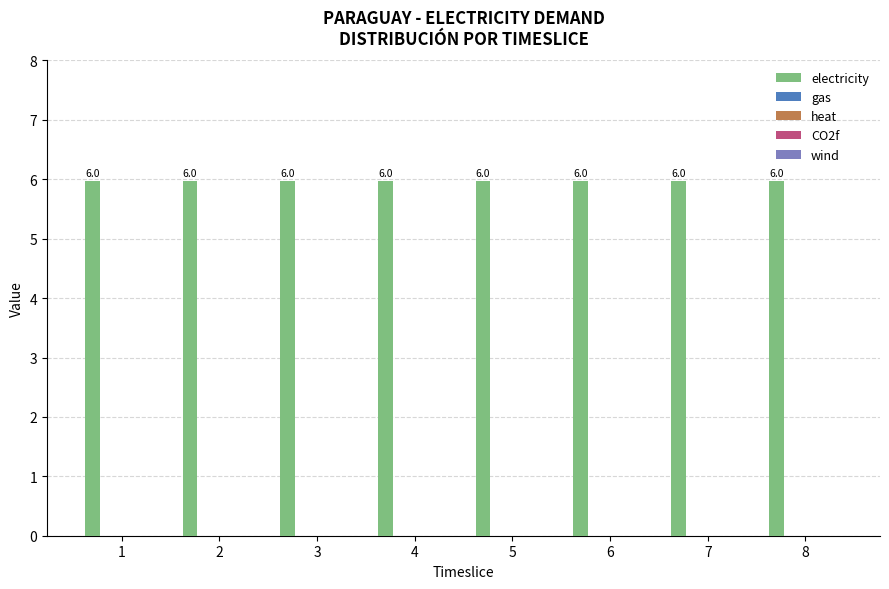

At which category is the sum across all series the highest?

1